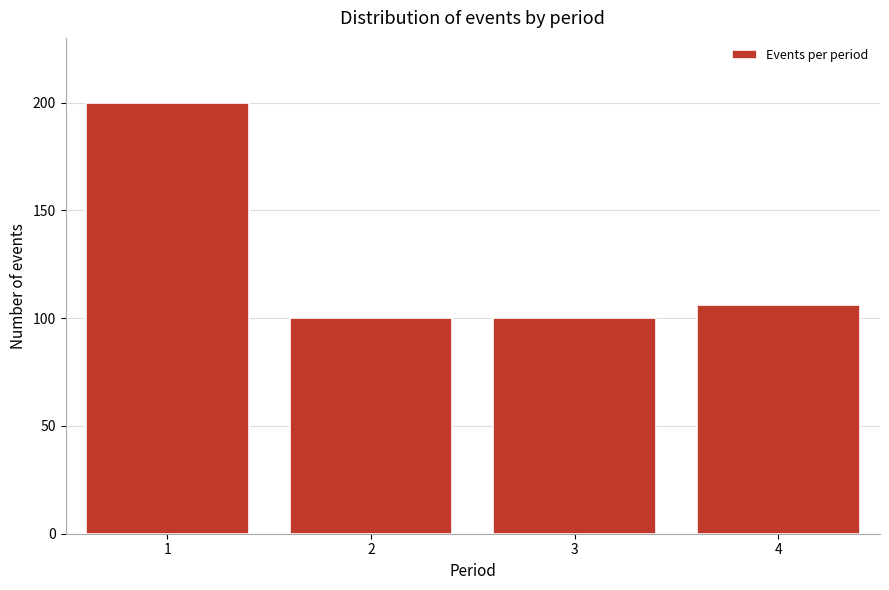

Reading right to left, transcribe all the data shown in this chart.

106	100	100	200